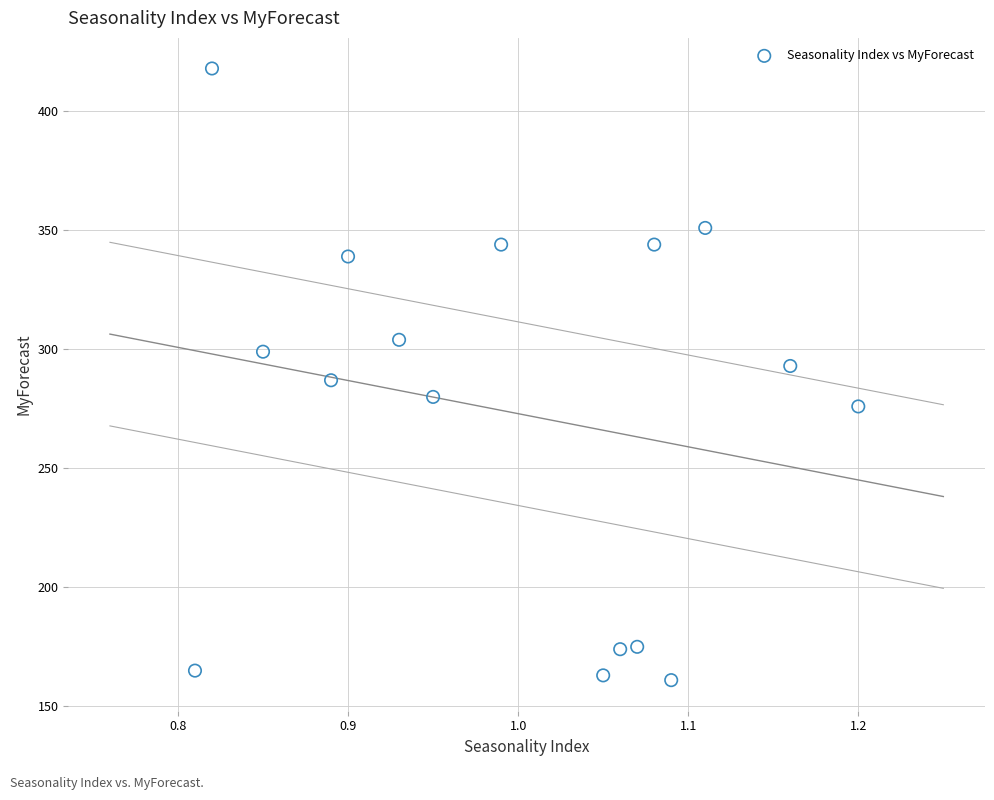

What is the range of Y values (max minus min)?

257